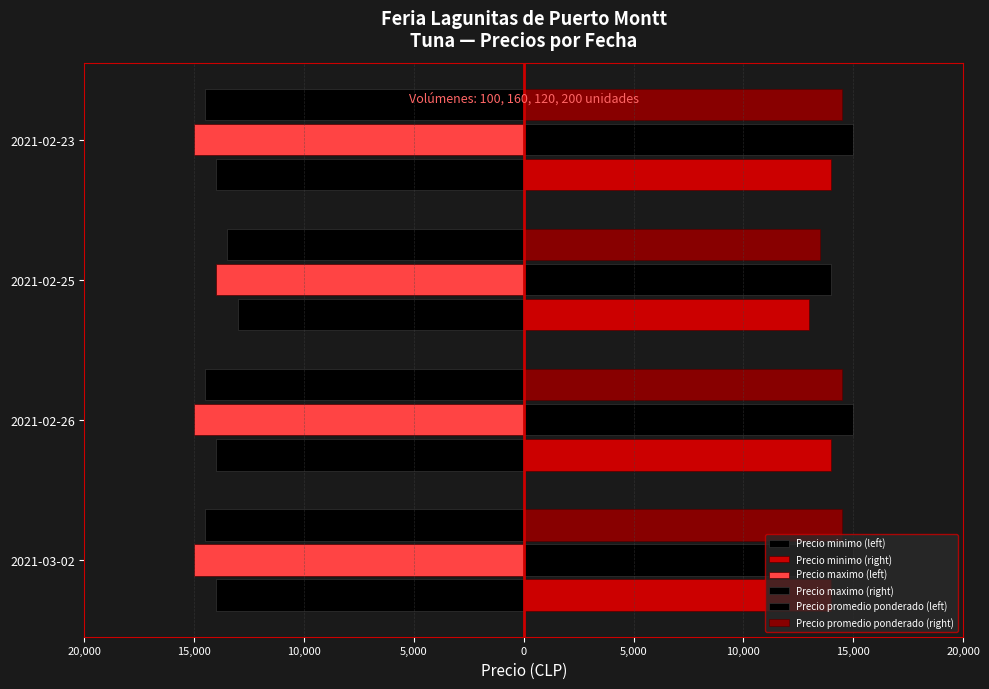

Reading left to right, extract all data points from this chart.

Precio minimo (left): -14000	-14000	-13000	-14000
Precio minimo (right): 14000	14000	13000	14000
Precio maximo (left): -15000	-15000	-14000	-15000
Precio maximo (right): 15000	15000	14000	15000
Precio promedio ponderado (left): -14500	-14500	-13500	-14500
Precio promedio ponderado (right): 14500	14500	13500	14500